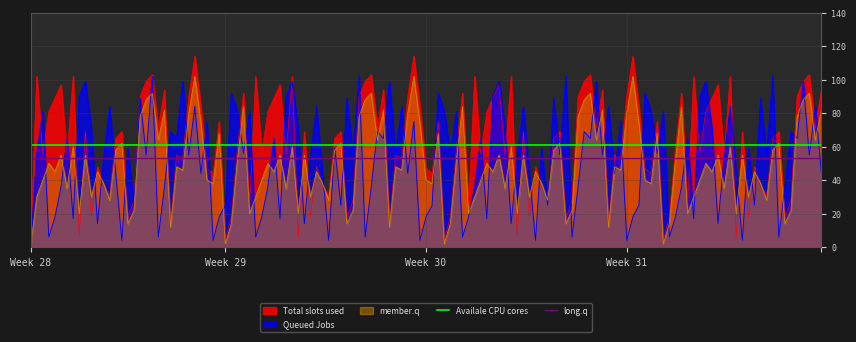

What is the highest value of the Total slots used series?

114